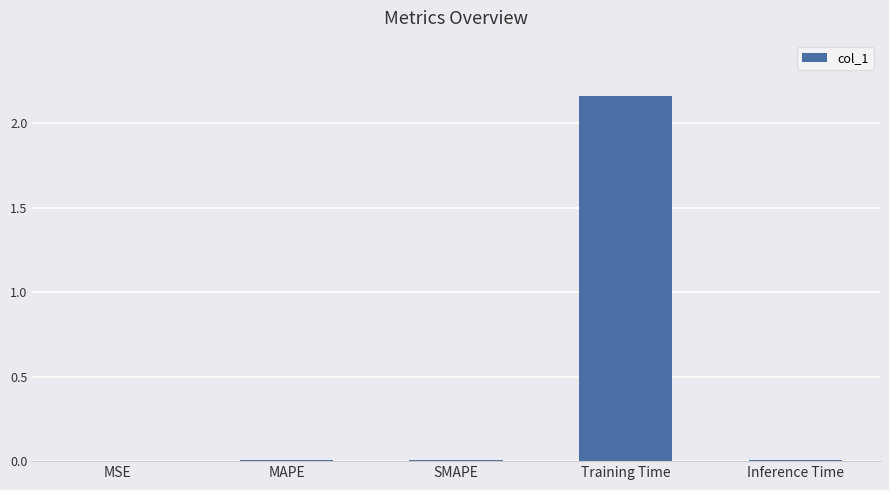

Which category has the highest value across all series?

Training Time